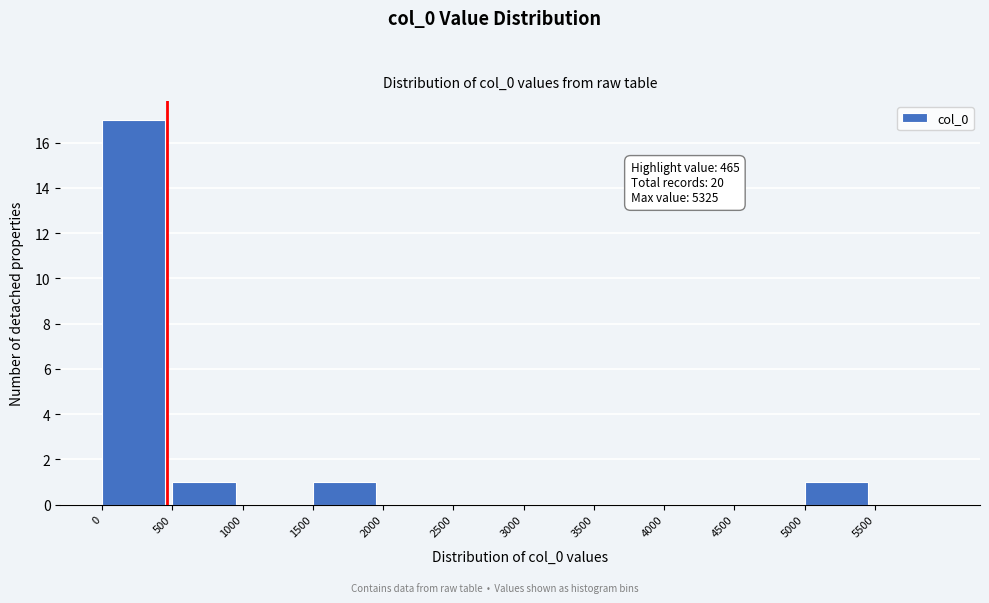

Over which range of the x-axis is the bar tallest?

0 to 500